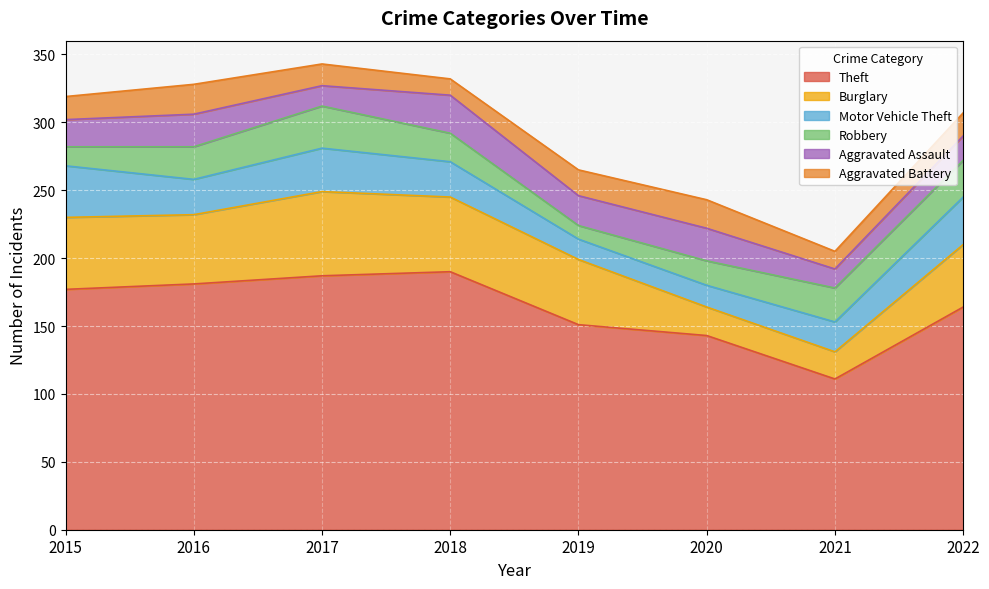

Is the value of Aggravated Battery at 2016 greater than the value of Burglary at 2015?

No